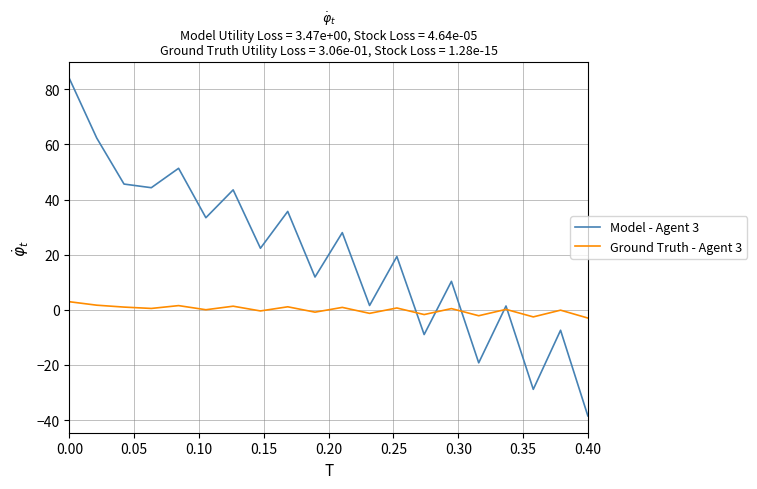

List the series in order of their peak value, lowest first.

Ground Truth - Agent 3, Model - Agent 3